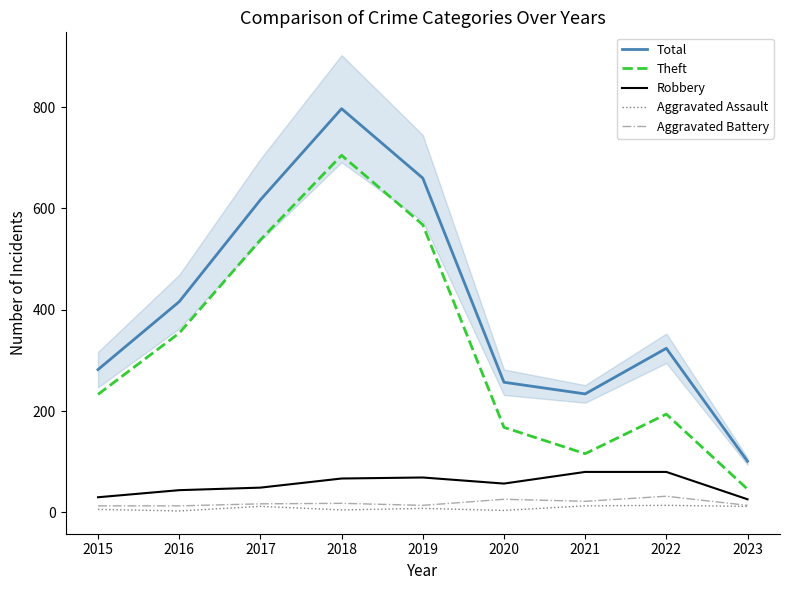

Rank the series at 2015 from highest to lowest value.

Total, Theft, Robbery, Aggravated Battery, Aggravated Assault